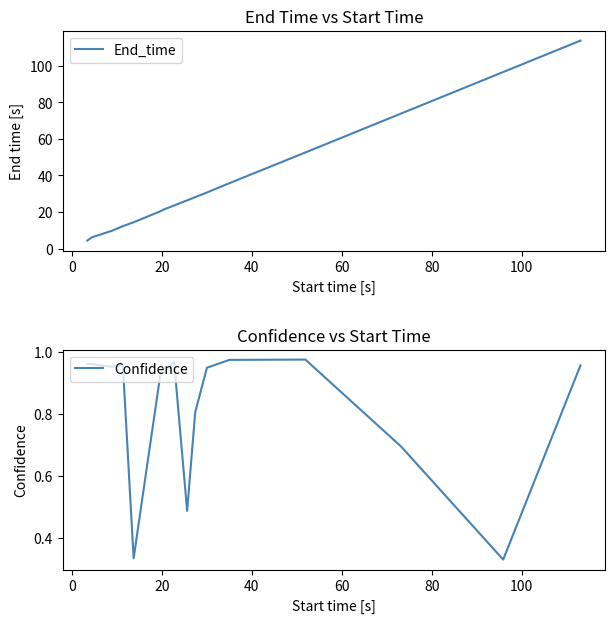

What is the sum of all Confidence values?

13.2